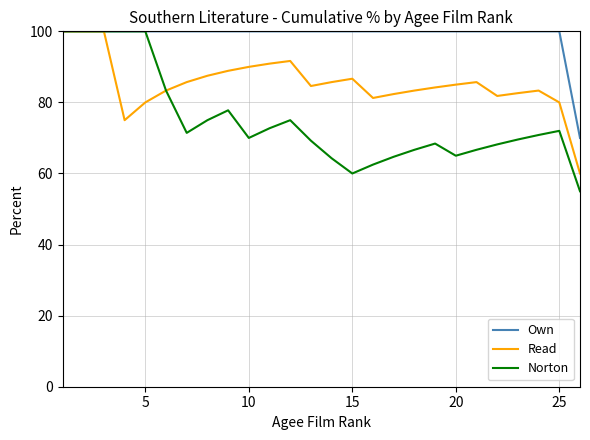

Does the chart display data point markers on the line(s)?

No